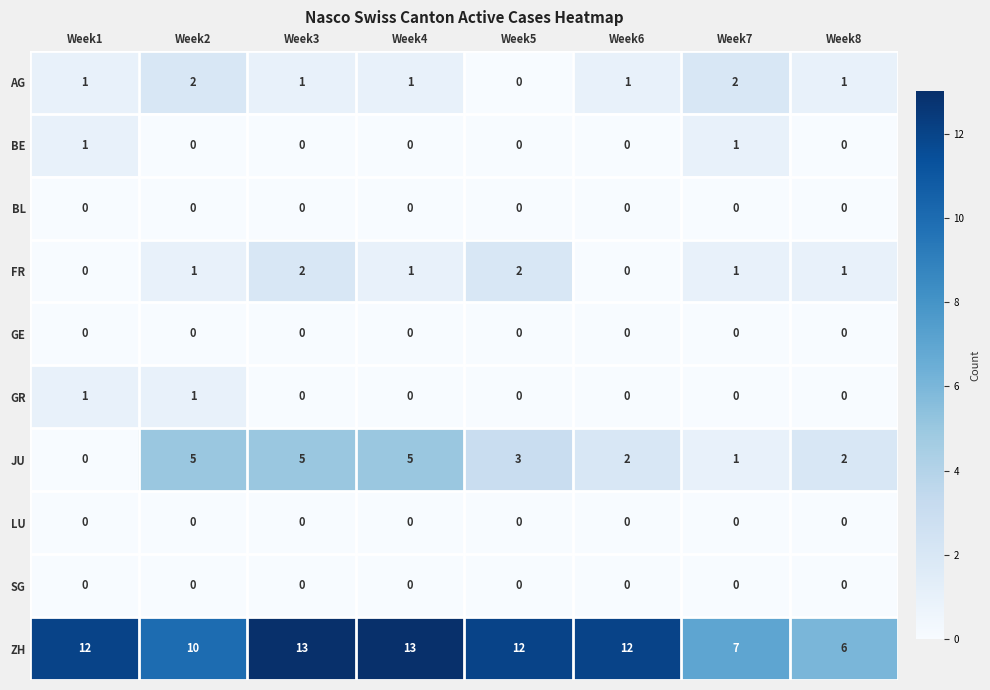

Is it true that ZH equals 4 at Week1?

False